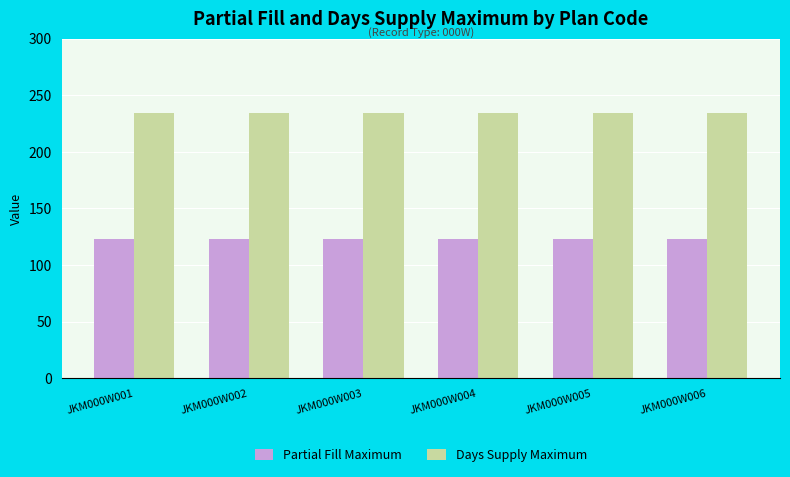

At how many categories does at least one series exceed 214?

6